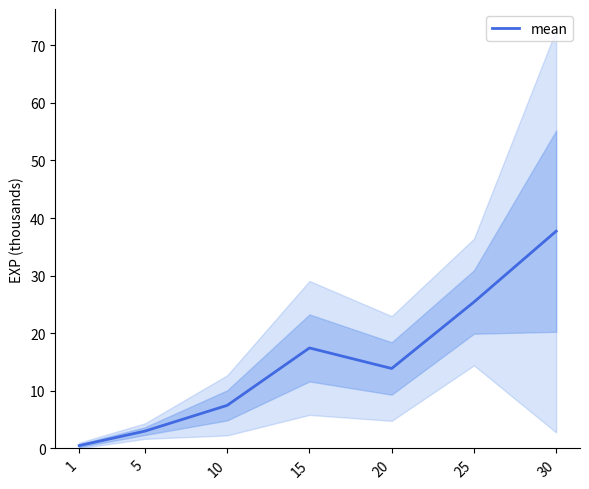

Reading right to left, list all the values displayed in this chart.

37.7	25.4	13.9	17.4	7.5	3.0	0.5